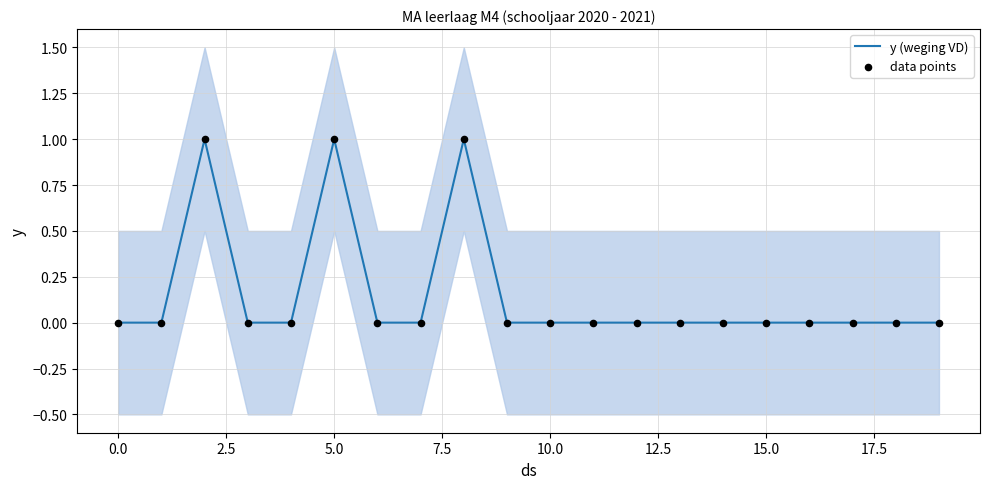

Which series contains the highest Y value?

y (weging VD)